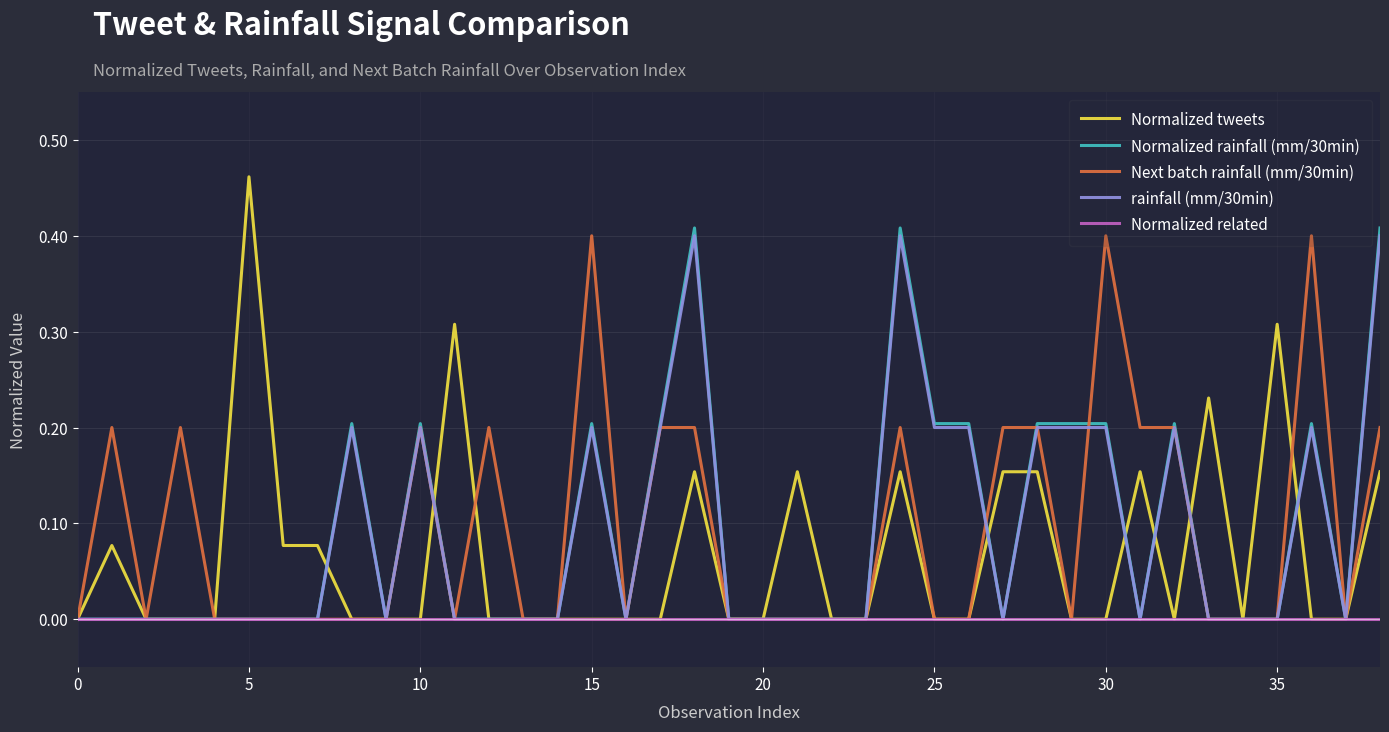

Which series has the largest range (max minus min)?

Normalized tweets